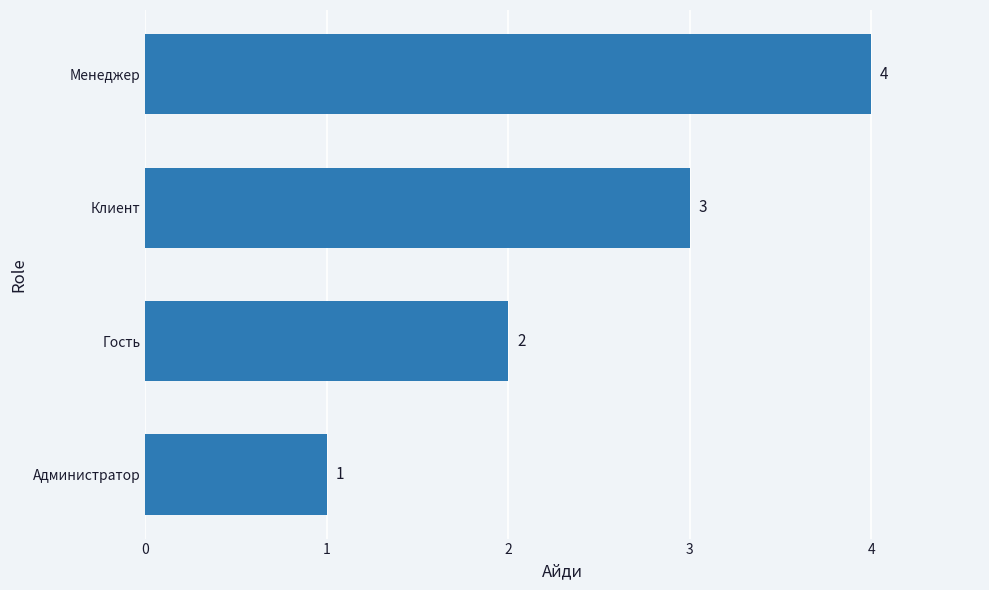

Rank the categories by value from lowest to highest.

Администратор, Гость, Клиент, Менеджер